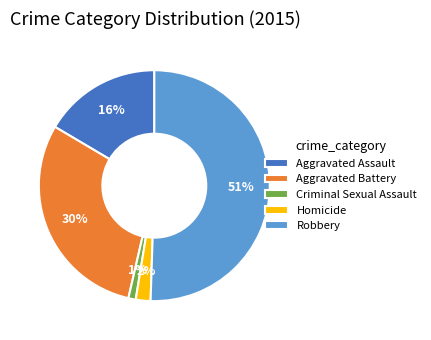

Count the number of slices in the pie.

5